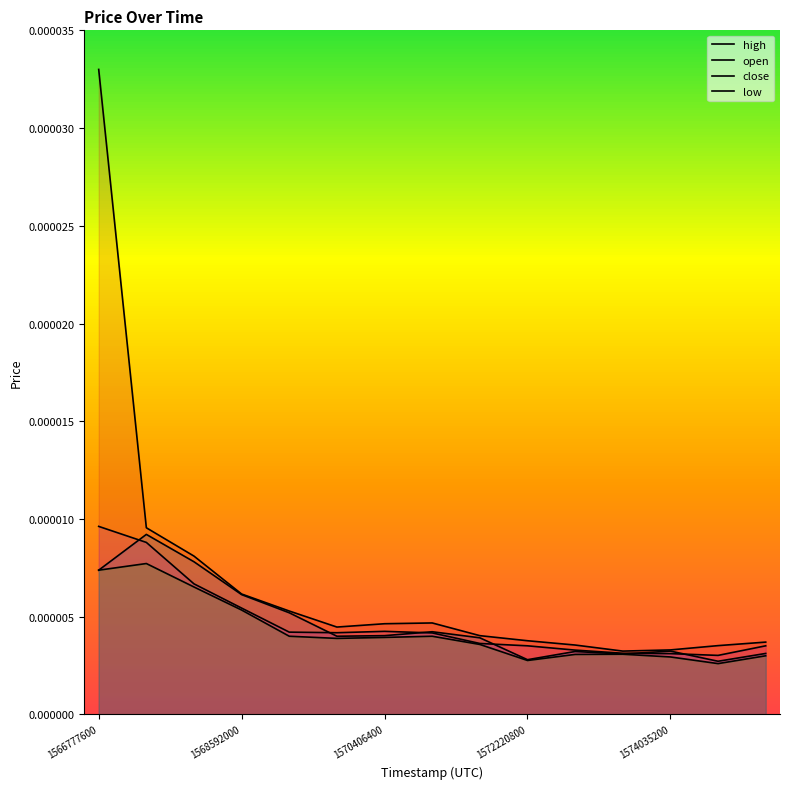

How many high values are between 0 and 1?

15